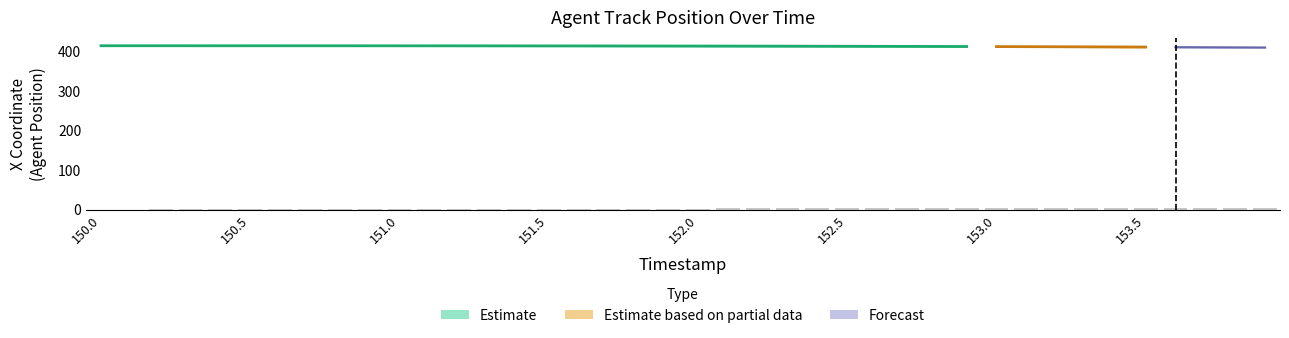

What is the label of the 34th bar from the left?

153.3